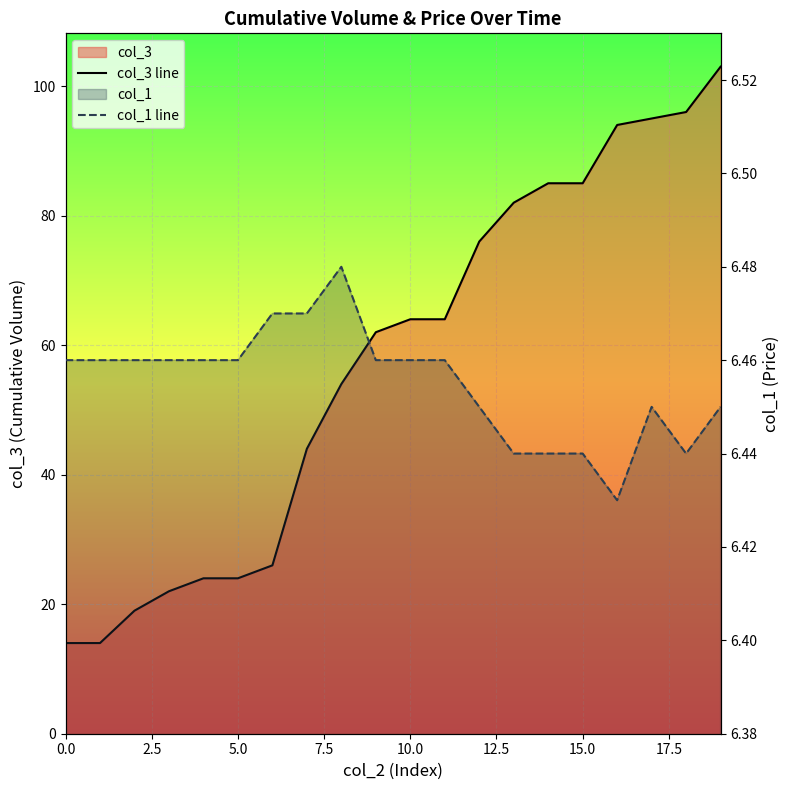

How many lines are shown in the chart?

2